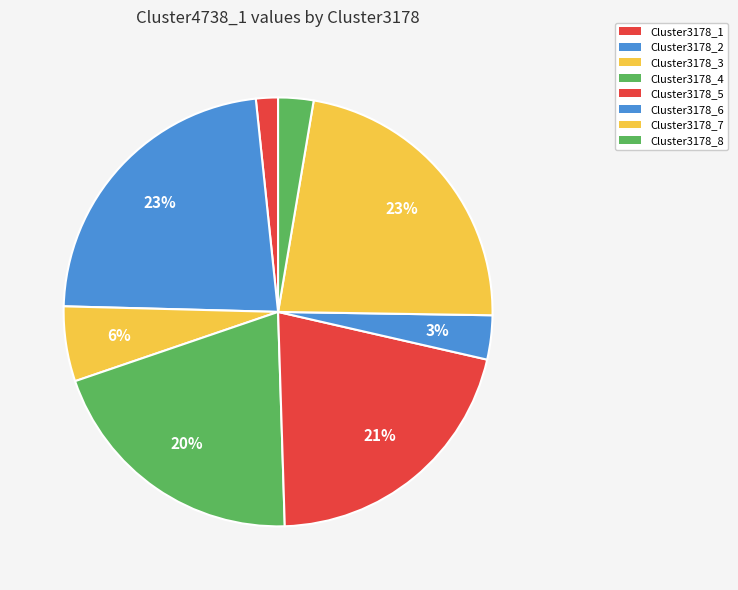

Between Cluster3178_4 and Cluster3178_6, which is larger?

Cluster3178_4